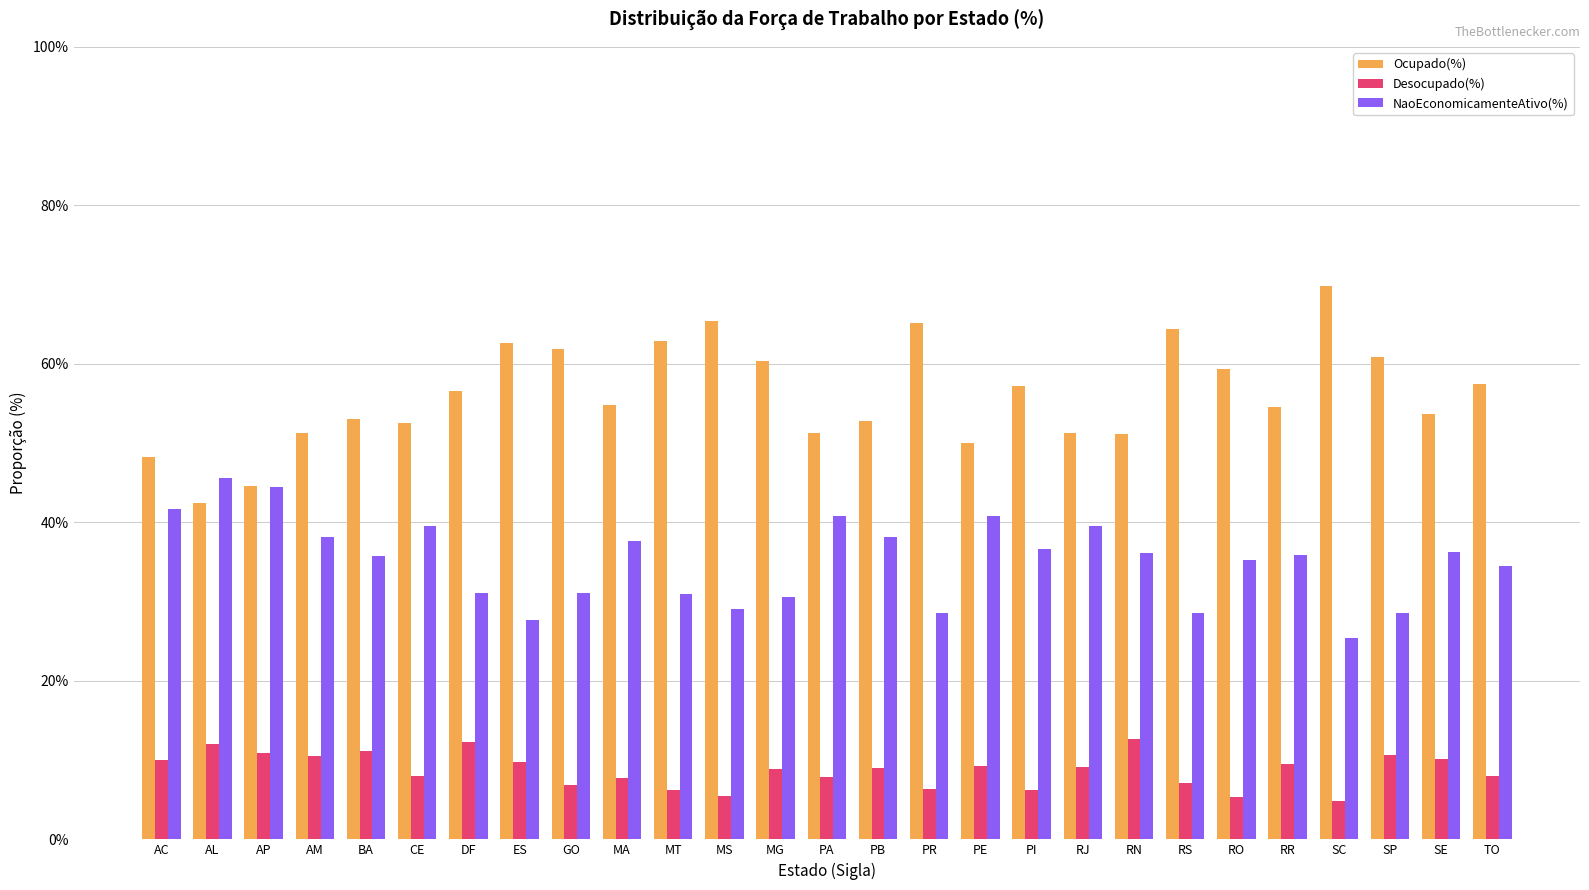

Reading right to left, what are all the values shown in this chart?

Ocupado(%): 0.6	0.5	0.6	0.7	0.5	0.6	0.6	0.5	0.5	0.6	0.5	0.7	0.5	0.5	0.6	0.7	0.6	0.5	0.6	0.6	0.6	0.5	0.5	0.5	0.4	0.4	0.5
Desocupado(%): 0.1	0.1	0.1	0.0	0.1	0.1	0.1	0.1	0.1	0.1	0.1	0.1	0.1	0.1	0.1	0.1	0.1	0.1	0.1	0.1	0.1	0.1	0.1	0.1	0.1	0.1	0.1
NaoEconomicamenteAtivo(%): 0.3	0.4	0.3	0.3	0.4	0.4	0.3	0.4	0.4	0.4	0.4	0.3	0.4	0.4	0.3	0.3	0.3	0.4	0.3	0.3	0.3	0.4	0.4	0.4	0.4	0.5	0.4